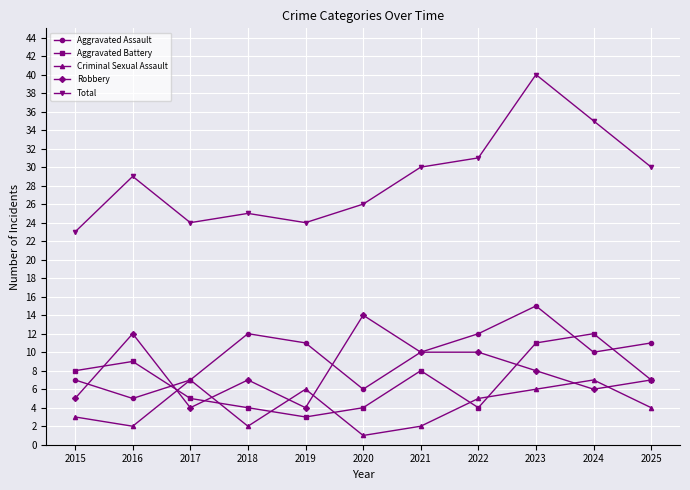

Which series has the widest spread of values?

Total